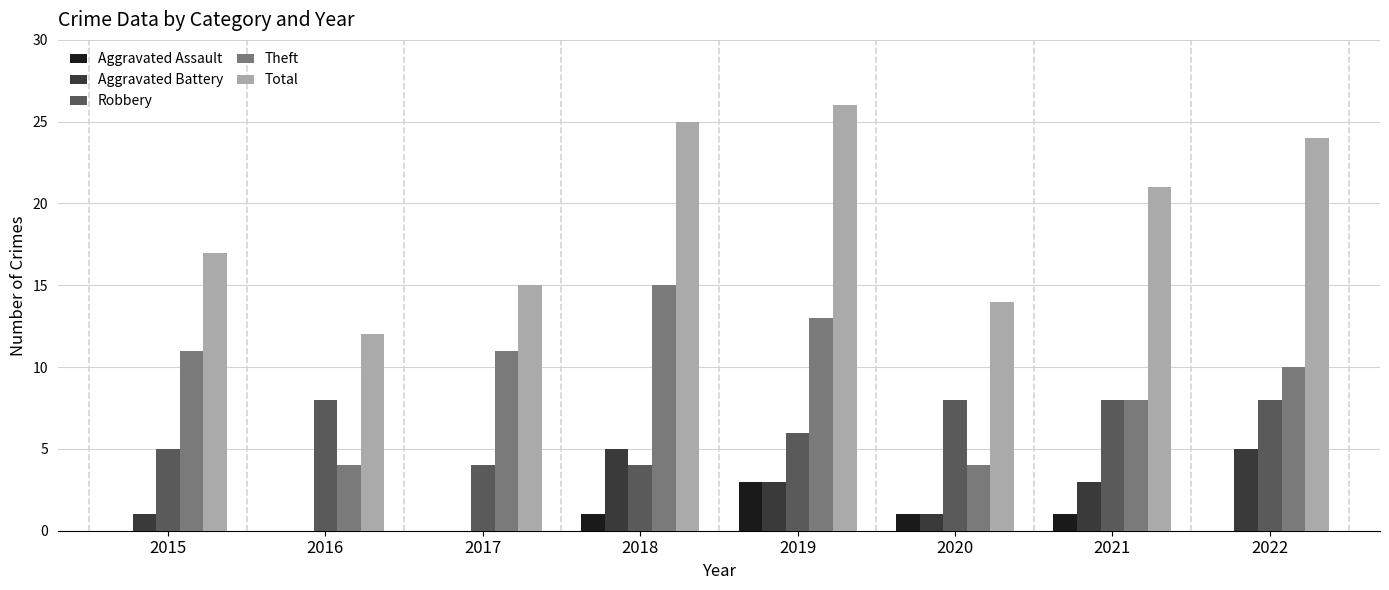

What is the approximate value of Theft at 2021?

8